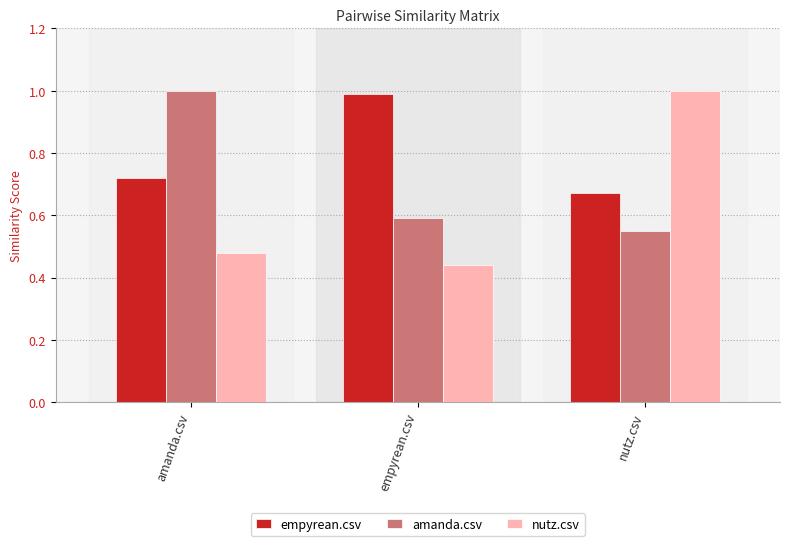

What is the value of the nutz.csv bar at the 3rd from the left?

1.0